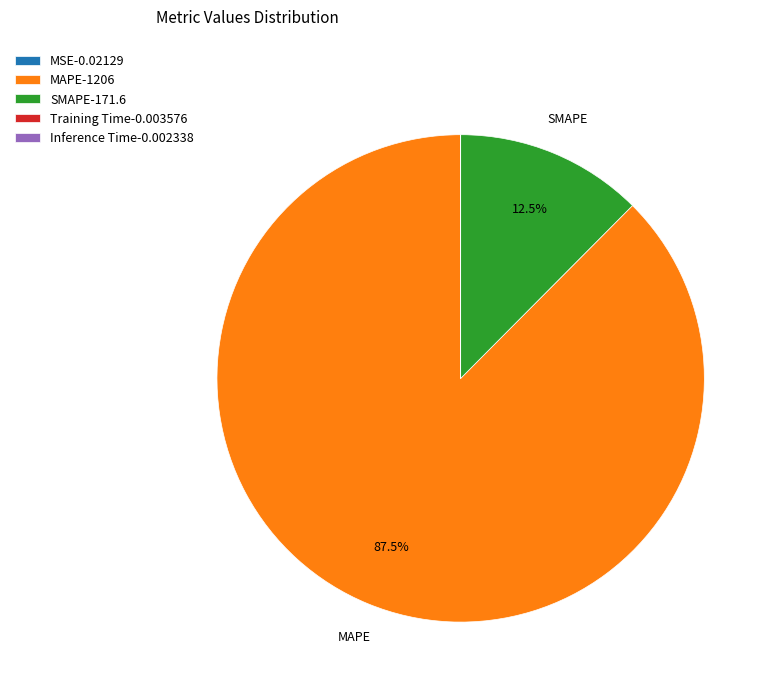

How much of the chart is everything except MAPE-1206?

12.5%